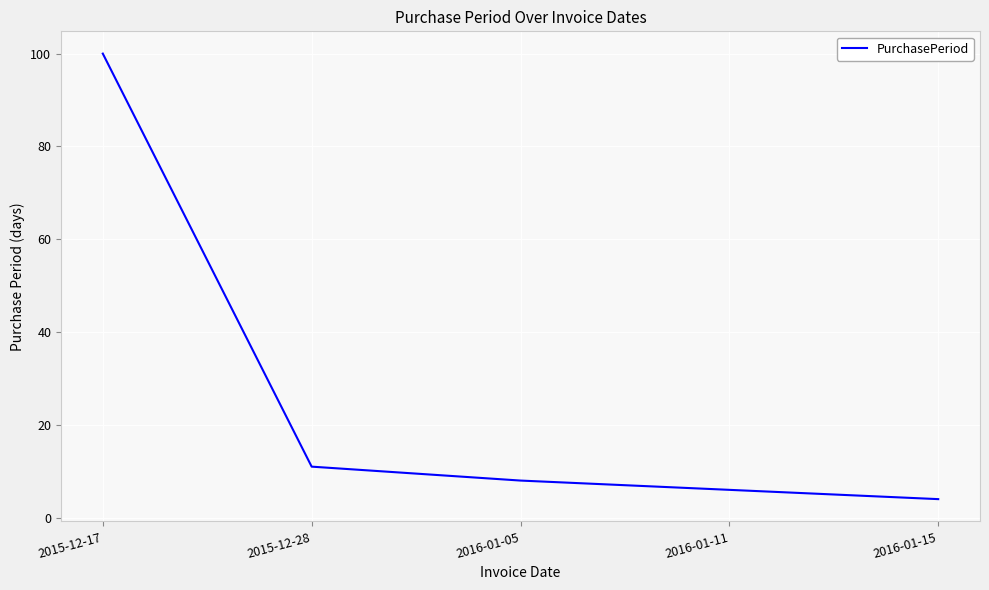

What position from the right is 2015-12-28?

4